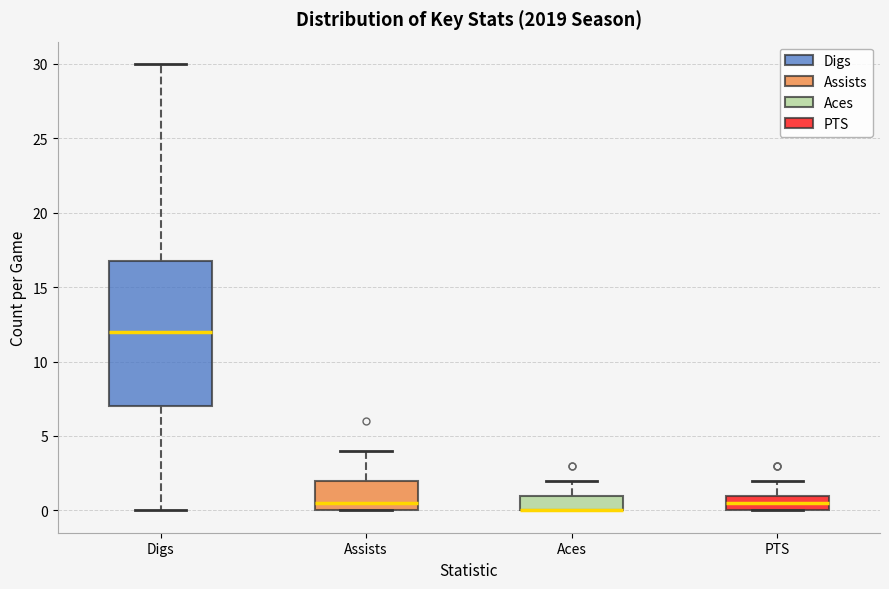

Reading left to right, read every box against the y-axis: the position of its median line, the range the box covers, and the ends of its whiskers. The values are not printed on the chart, so give them approximately, as read against the axis.

Digs: median 12.0, box 7.0 to 17.0, whiskers 0.0 to 30.0
Assists: median 0.5, box 0.0 to 2.0, whiskers 0.0 to 4.0
Aces: median 0.0 (drawn on the box's lower edge), box 0.0 to 1.0, whiskers 0.0 to 2.0
PTS: median 0.5, box 0.0 to 1.0, whiskers 0.0 to 2.0